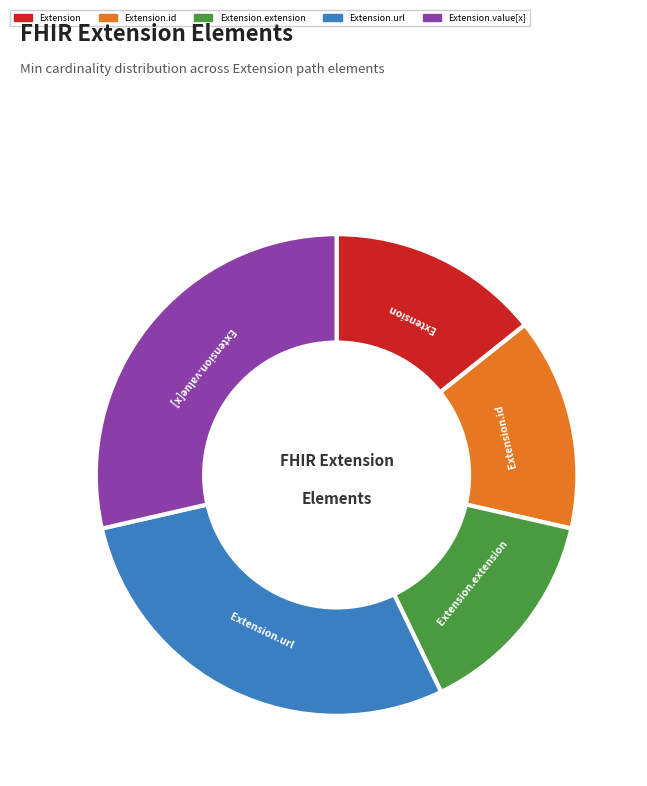

Is there a majority slice in this chart?

No